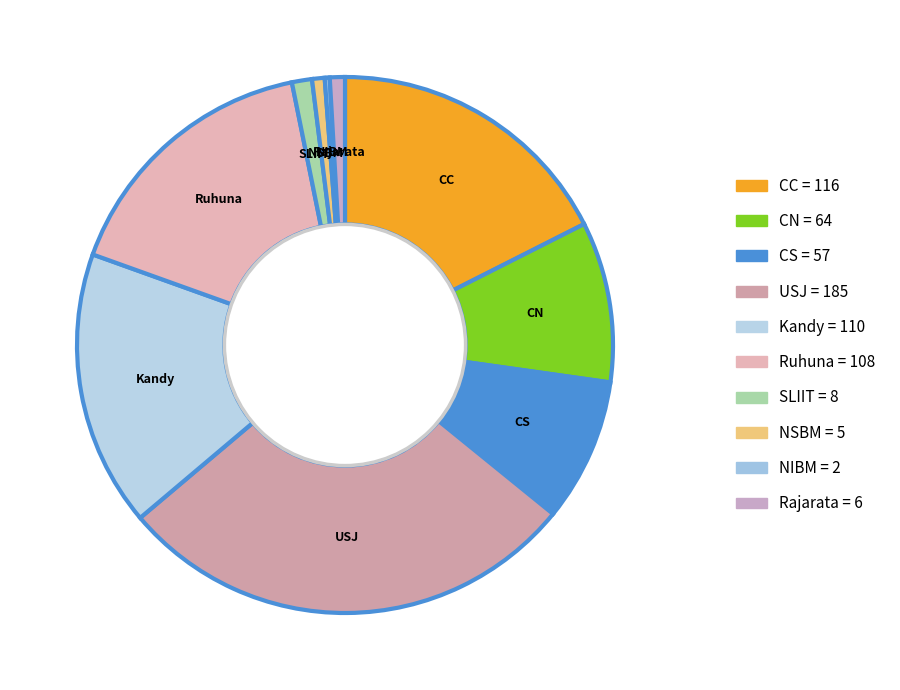

What is the largest slice in the pie chart?

USJ